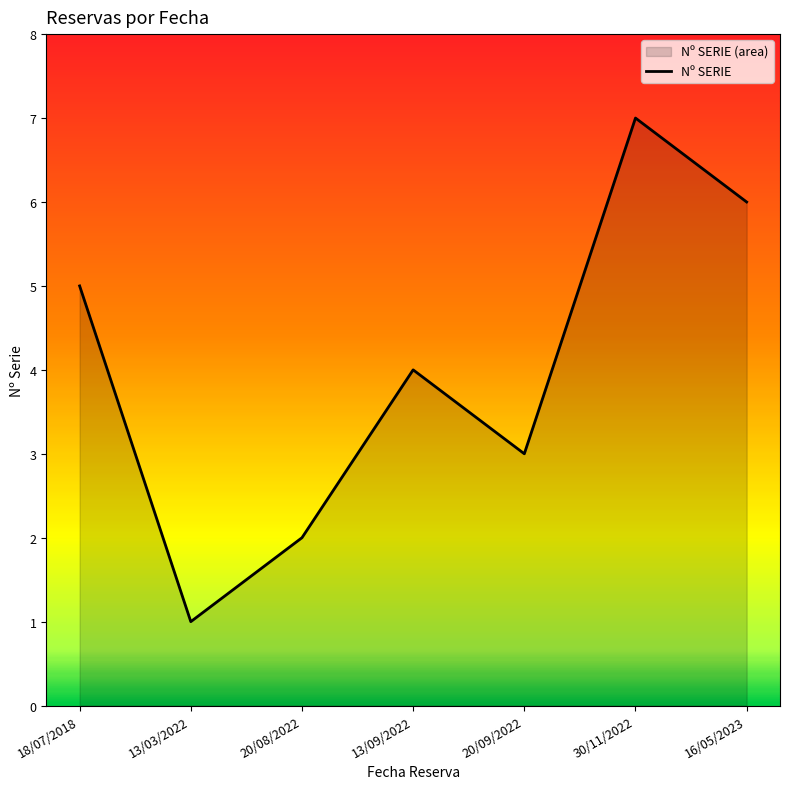

At which category does the chart reach its peak across all series?

30/11/2022